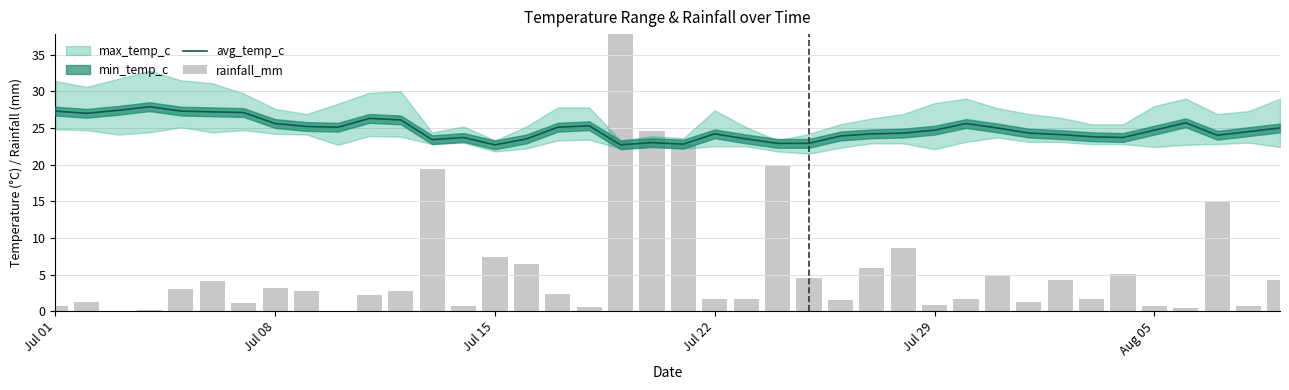

Reading left to right, extract all data points from this chart.

avg_temp_c: 27.3	27.0	27.4	27.9	27.3	27.2	27.1	25.6	25.2	25.1	26.3	26.1	23.4	23.7	22.7	23.5	25.1	25.3	22.7	23.0	22.8	24.2	23.5	22.9	22.9	23.9	24.2	24.3	24.7	25.6	25.0	24.3	24.1	23.8	23.7	24.7	25.7	24.0	24.5	25.0
rainfall_mm: 0.8	1.2	0.1	0.2	3.0	4.2	1.1	3.1	2.8	0.1	2.2	2.8	19.4	0.8	7.3	6.5	2.4	0.6	42.9	24.6	22.8	1.7	1.6	20.0	4.5	1.5	5.9	8.7	0.9	1.6	5.0	1.3	4.2	1.7	5.1	0.7	0.4	14.9	0.7	4.3